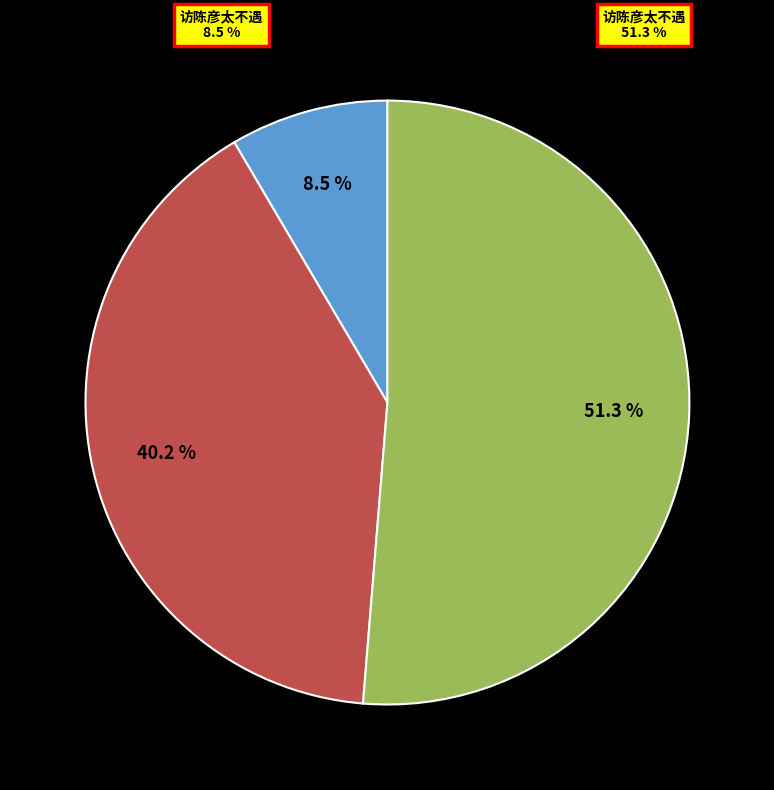

Is there any slice that represents more than half of the pie?

Yes